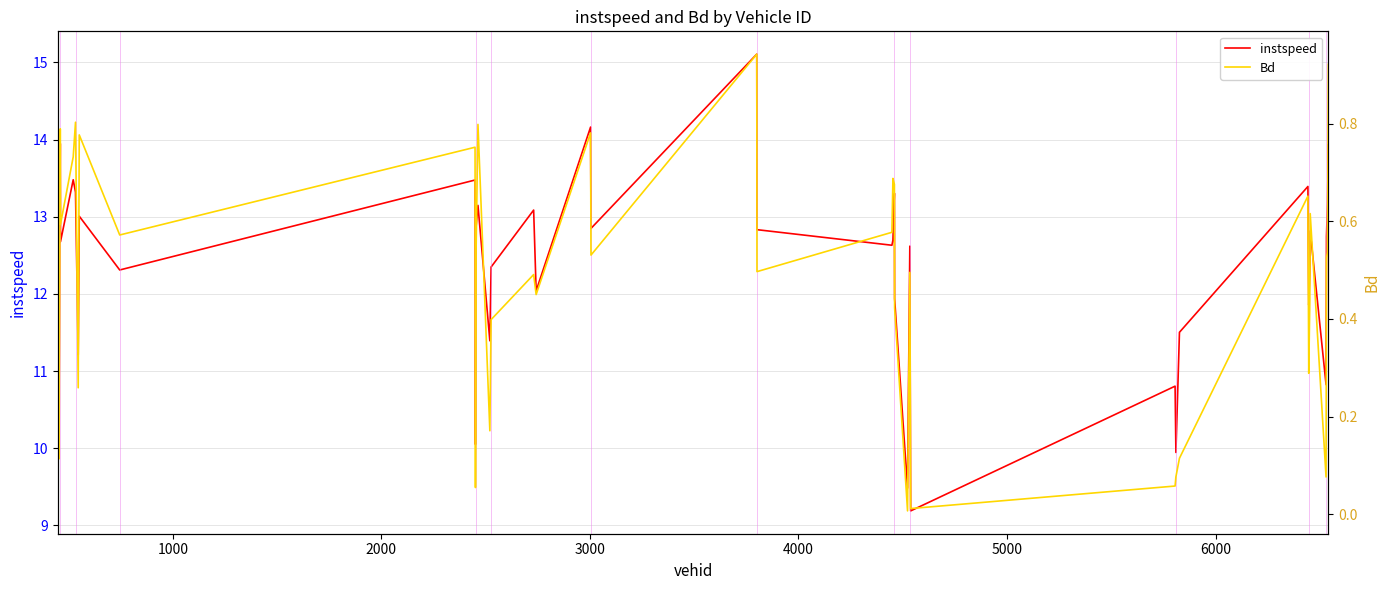

True or false: Bd and instspeed cross at least once.

False